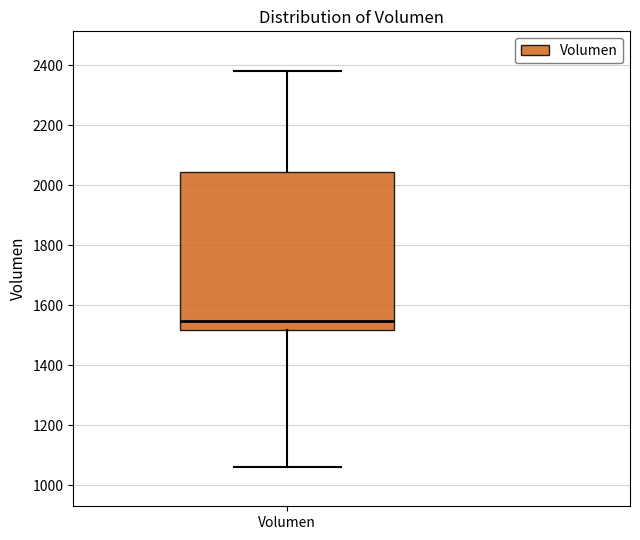

Read this box plot against the y-axis: the position of the median line, the range covered by the box, and the ends of both whiskers. The values are not printed on the chart, so give them approximately, as read against the axis.

median 1540, box 1520 to 2040, whiskers 1060 to 2380